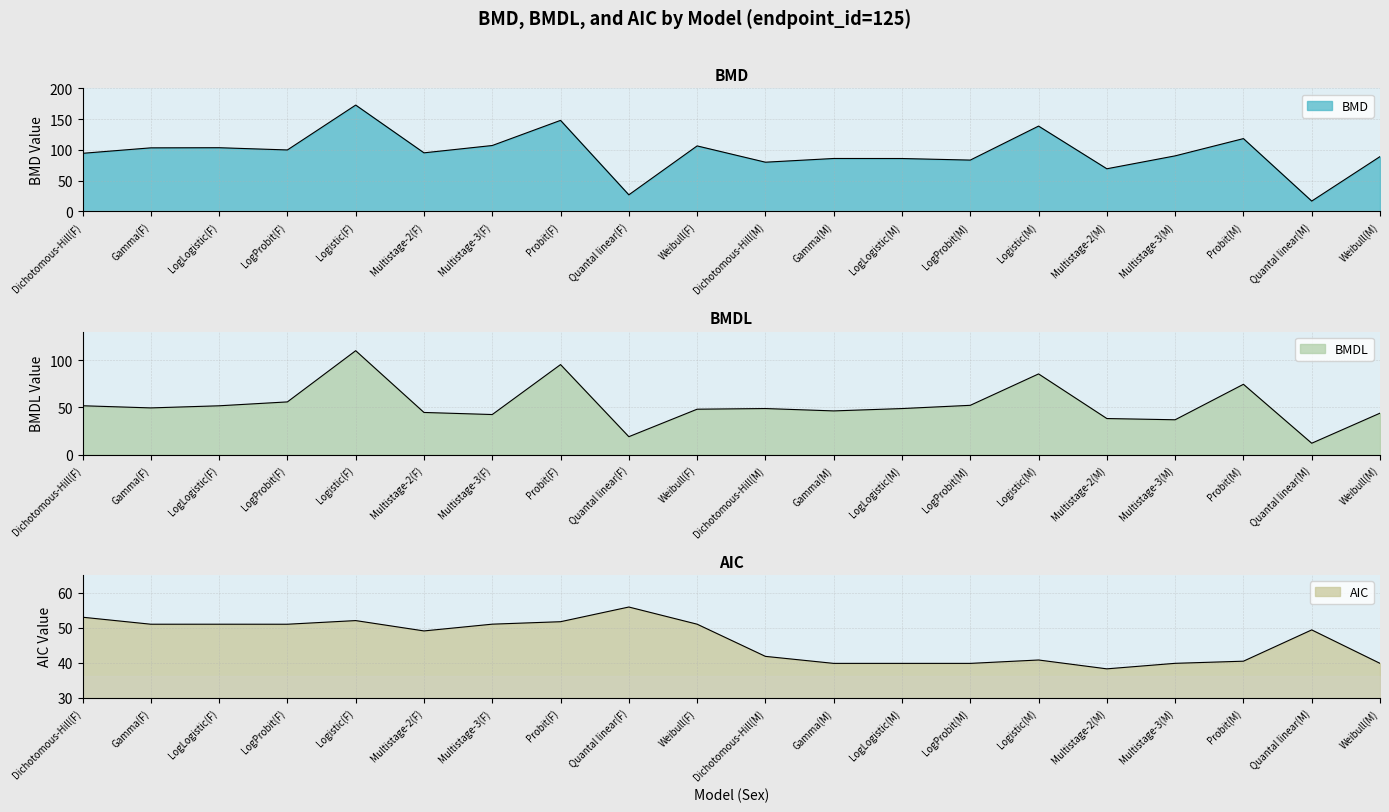

At which category does the chart reach its peak across all series?

Logistic(F)